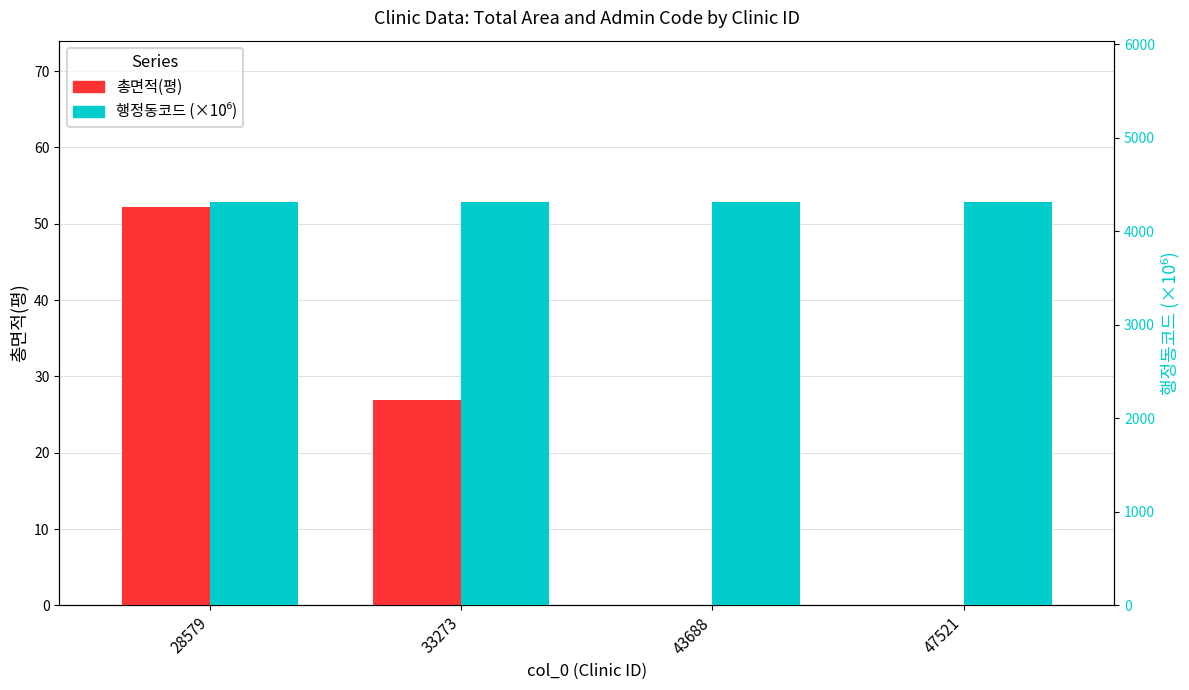

At how many categories does at least one series exceed 290?

4